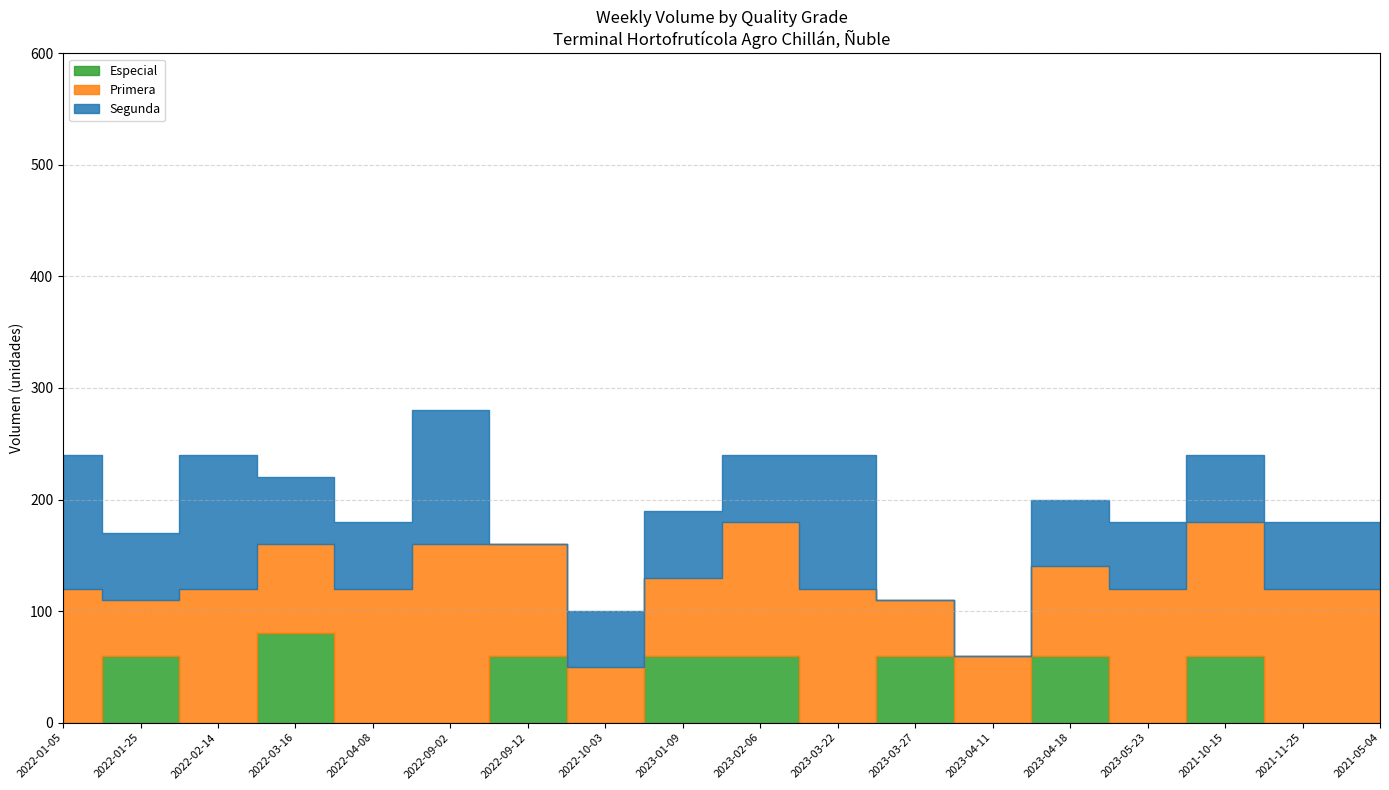

List the series in order of their overall mean, highest first.

Primera, Segunda, Especial